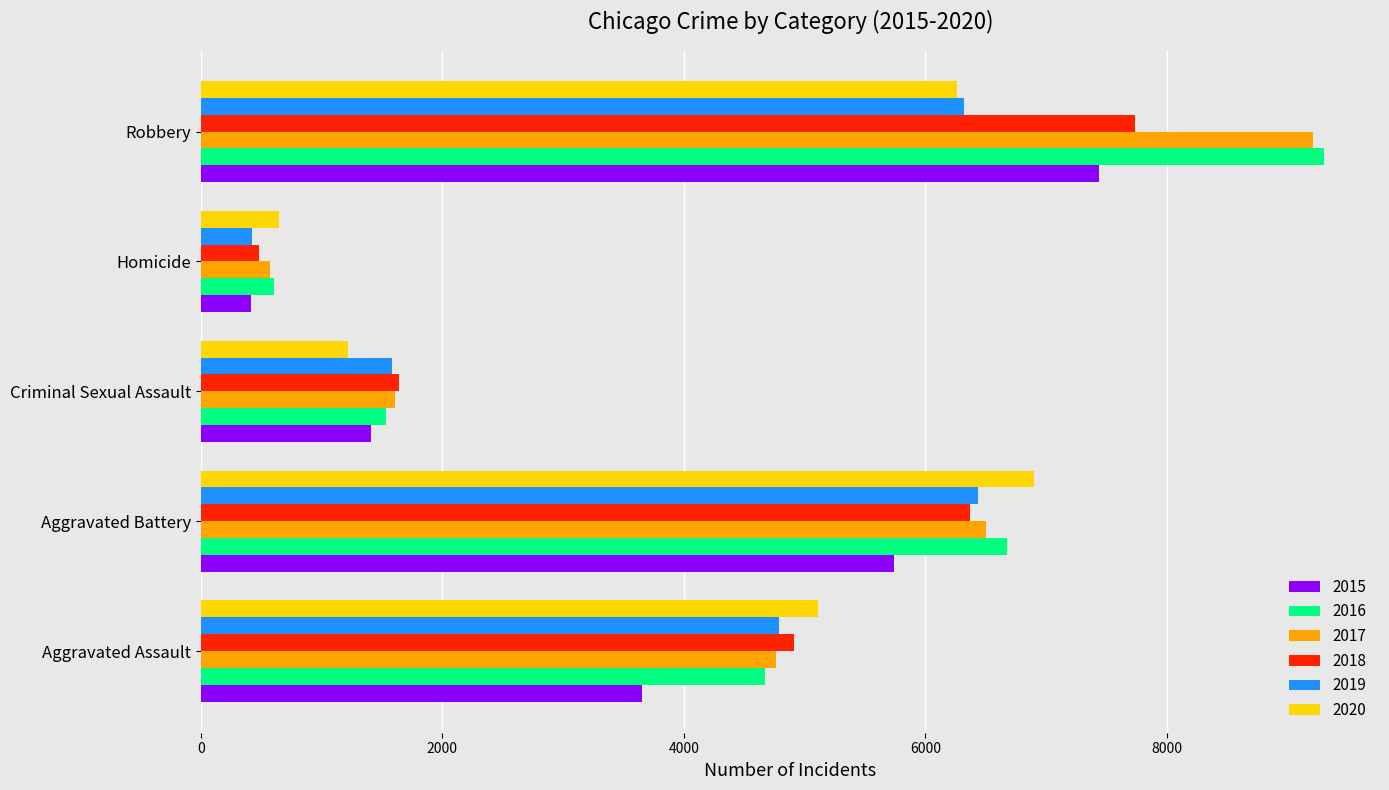

Rank the categories by 2017 value from lowest to highest.

Homicide, Criminal Sexual Assault, Aggravated Assault, Aggravated Battery, Robbery